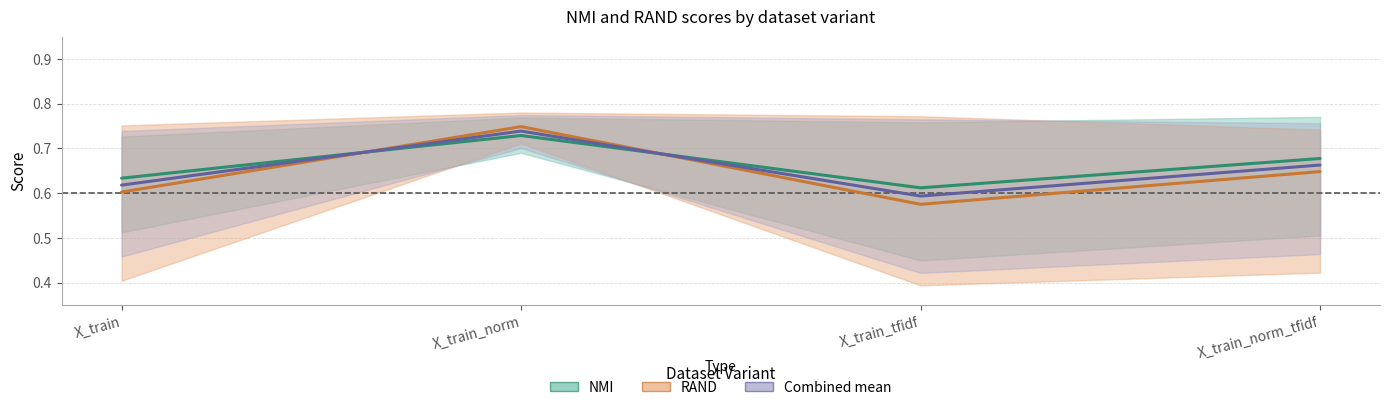

Reading left to right, what are all the values shown in this chart?

NMI (mean): 0.6	0.7	0.6	0.7
RAND (mean): 0.6	0.7	0.6	0.6
Combined (mean): 0.6	0.7	0.6	0.7